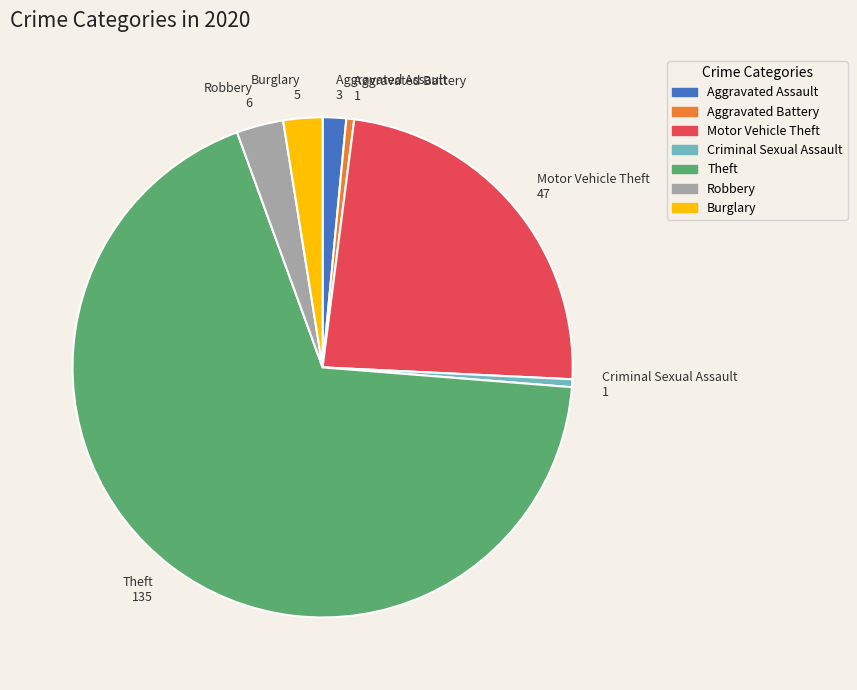

Which has a higher value, Aggravated Battery or Aggravated Assault?

Aggravated Assault